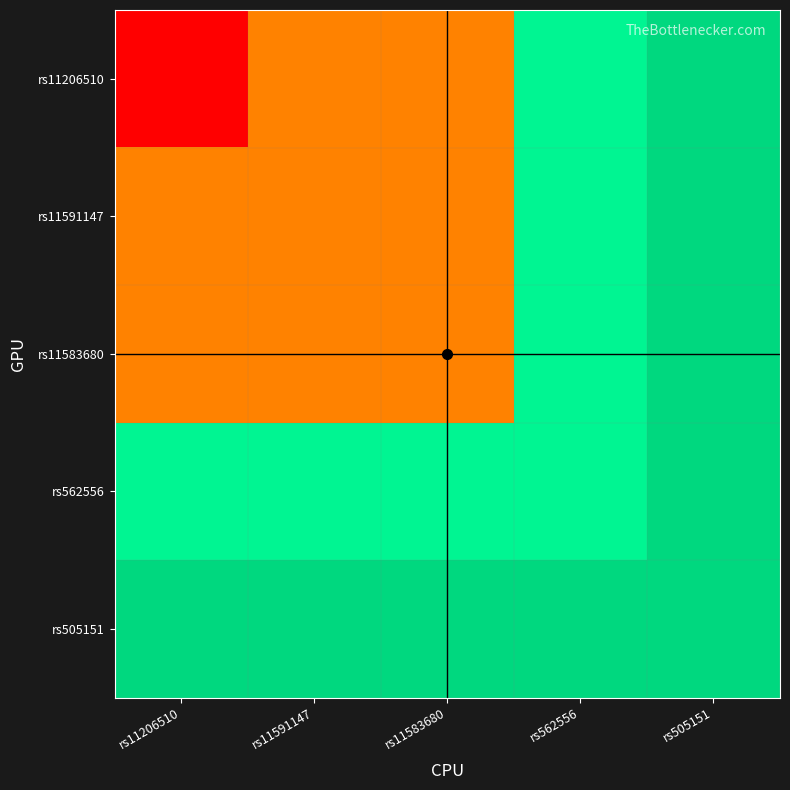

Reading right to left, transcribe all the data shown in this chart.

rs11206510: rs505151=55063514	rs562556=55058564	rs11583680=55039995	rs11591147=55039974	rs11206510=55030366
rs11591147: rs505151=55063514	rs562556=55058564	rs11583680=55039995	rs11591147=55039974	rs11206510=55039974
rs11583680: rs505151=55063514	rs562556=55058564	rs11583680=55039995	rs11591147=55039995	rs11206510=55039995
rs562556: rs505151=55063514	rs562556=55058564	rs11583680=55058564	rs11591147=55058564	rs11206510=55058564
rs505151: rs505151=55063514	rs562556=55063514	rs11583680=55063514	rs11591147=55063514	rs11206510=55063514